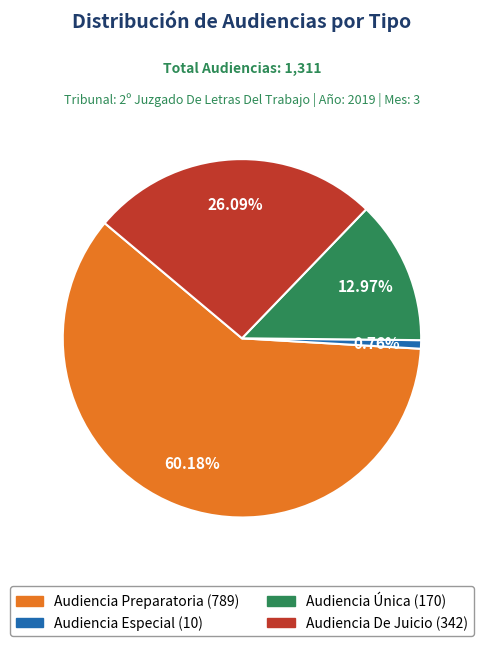

The Audiencia De Juicio slice represents 26% of the pie. True or false?

True